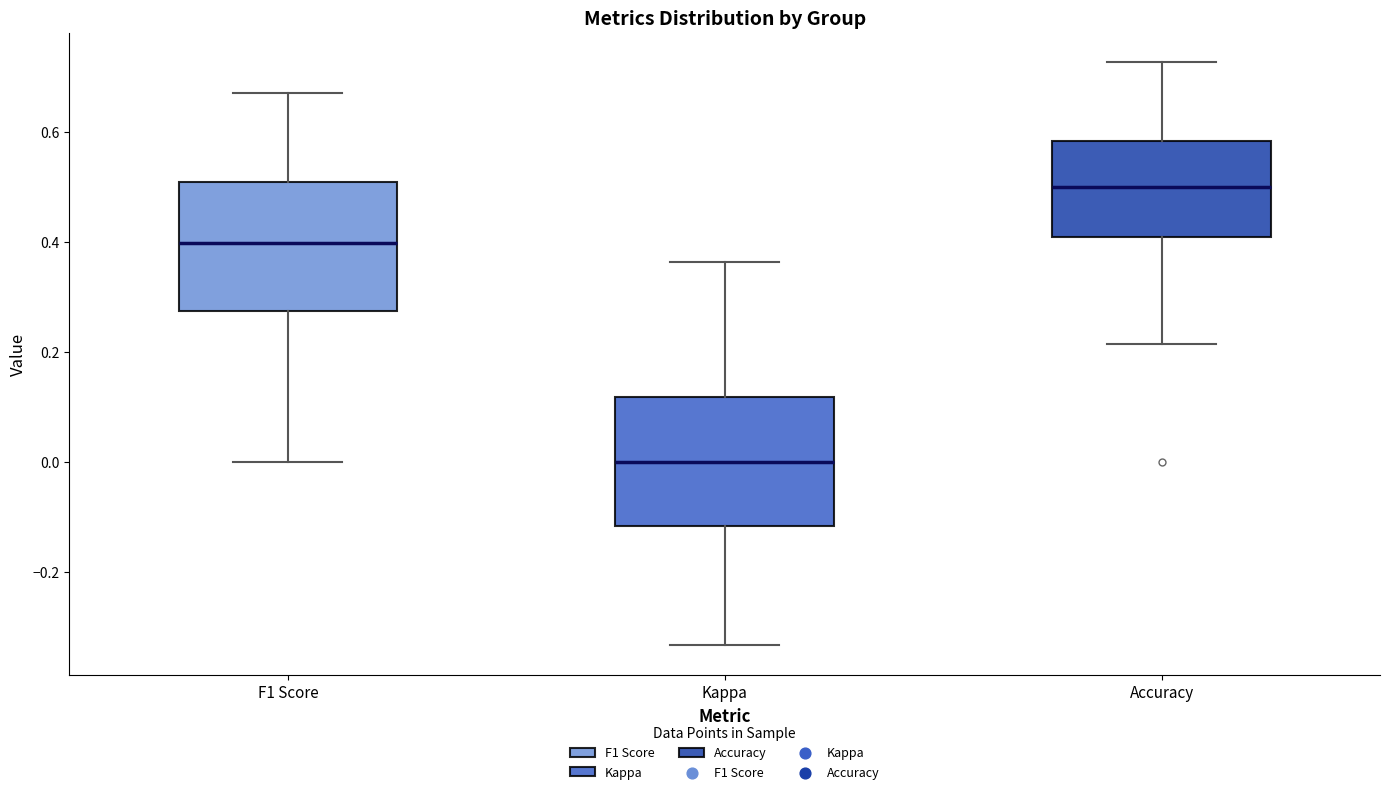

Which box's median line is the highest?

Accuracy